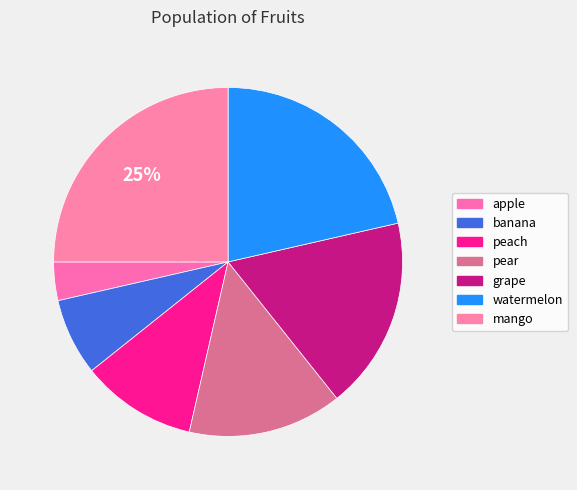

Which category has the smallest portion of the pie?

apple